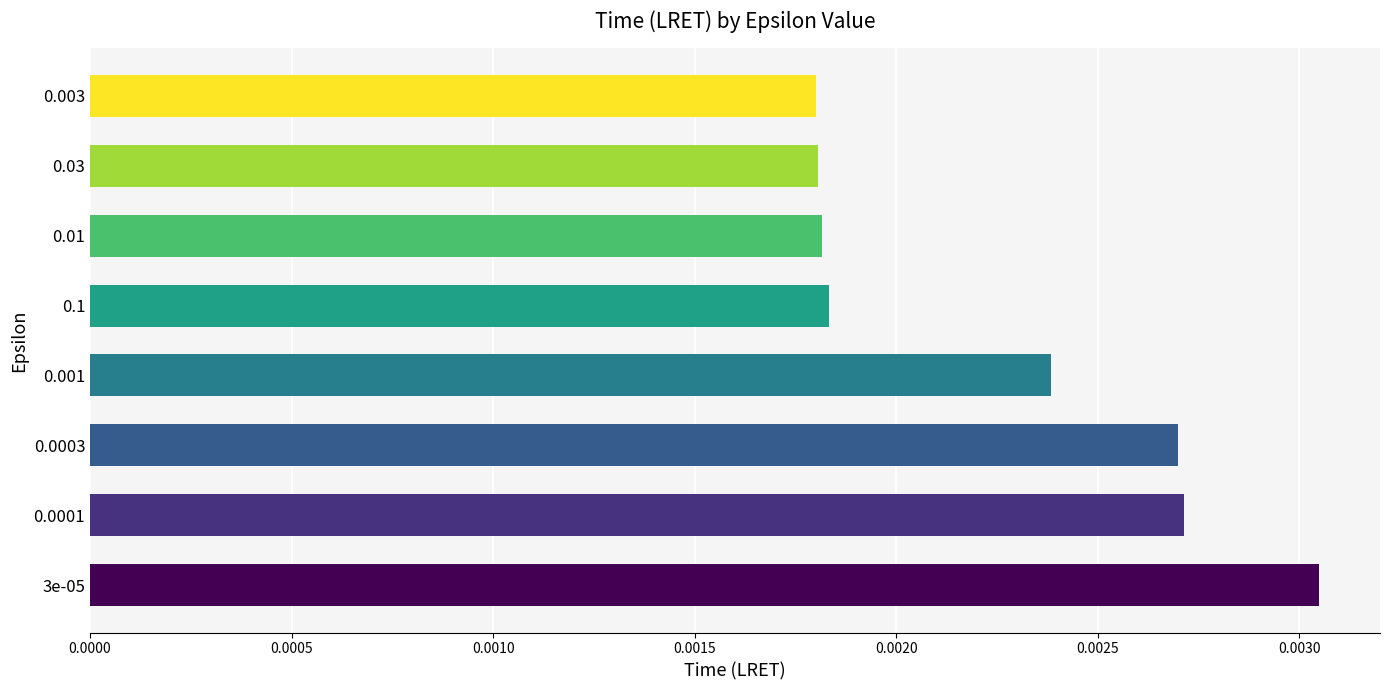

How many bars are there in total?

8